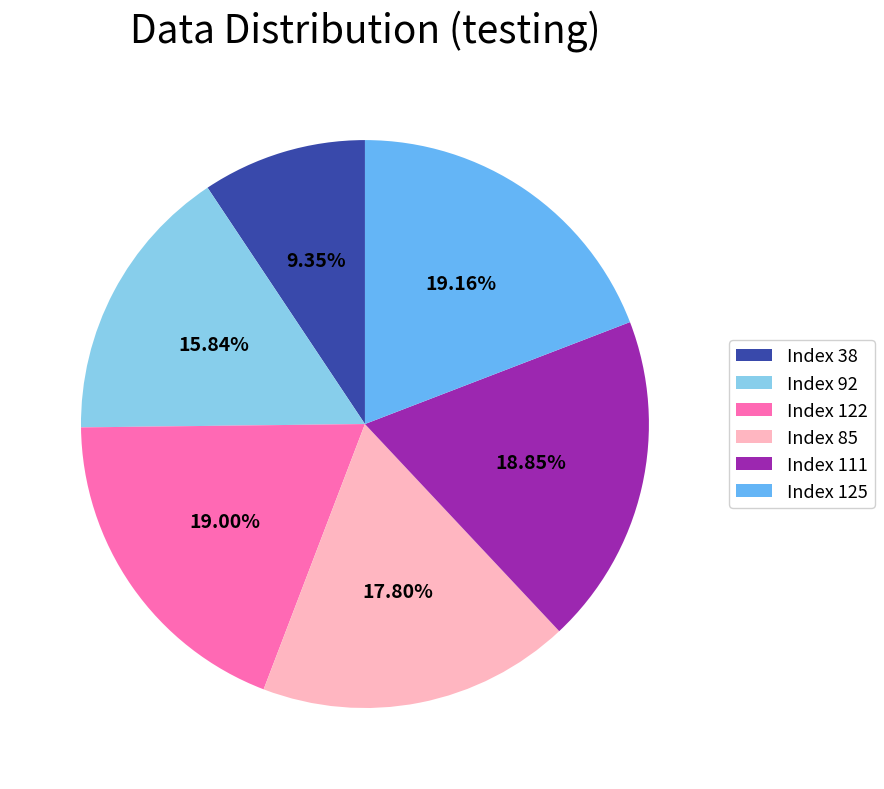

Is the sum of Index 111 and Index 38 greater than half?

No